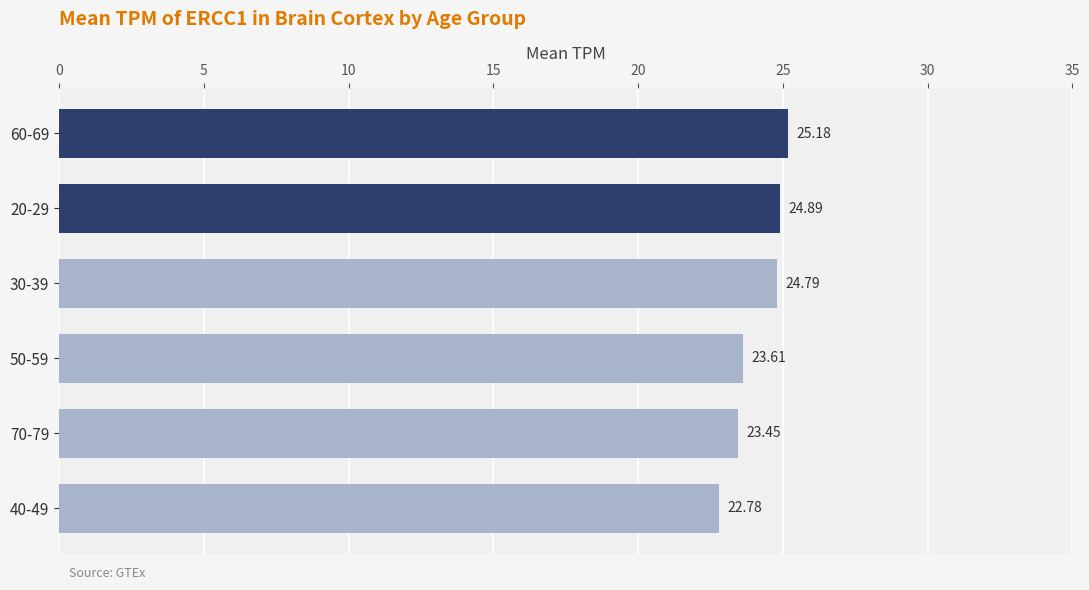

What is the difference between the maximum and minimum values?

2.4